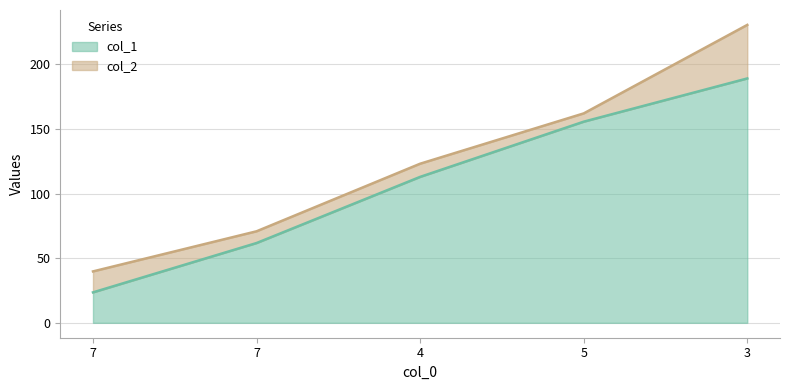

Which has a higher value, 7 or 5?

5